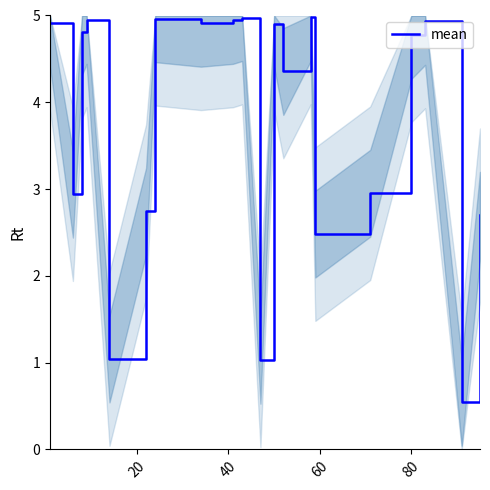

What is the lowest value of the mean series?

0.5